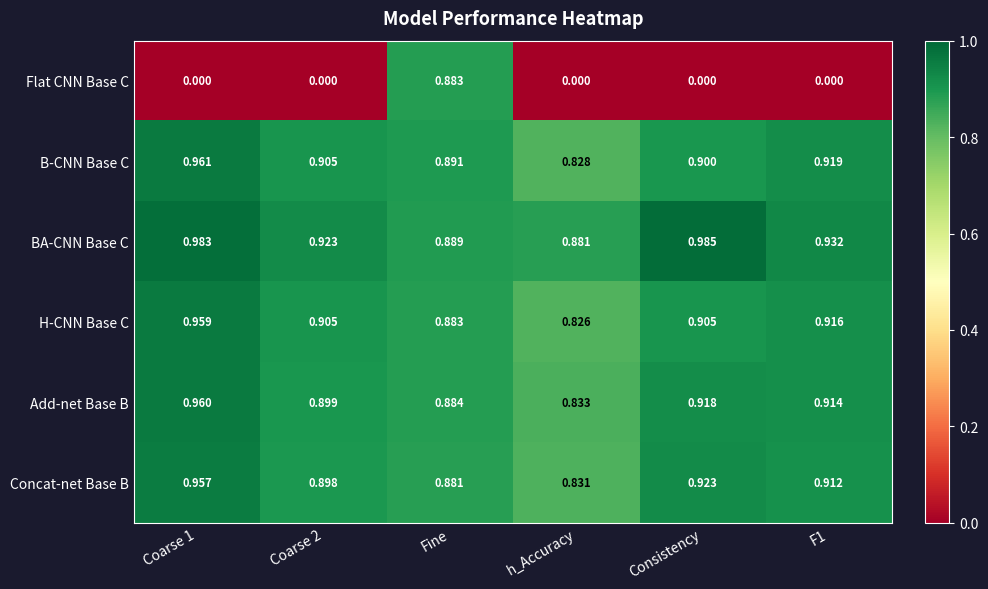

Which series has the widest spread of values?

Flat CNN Base C